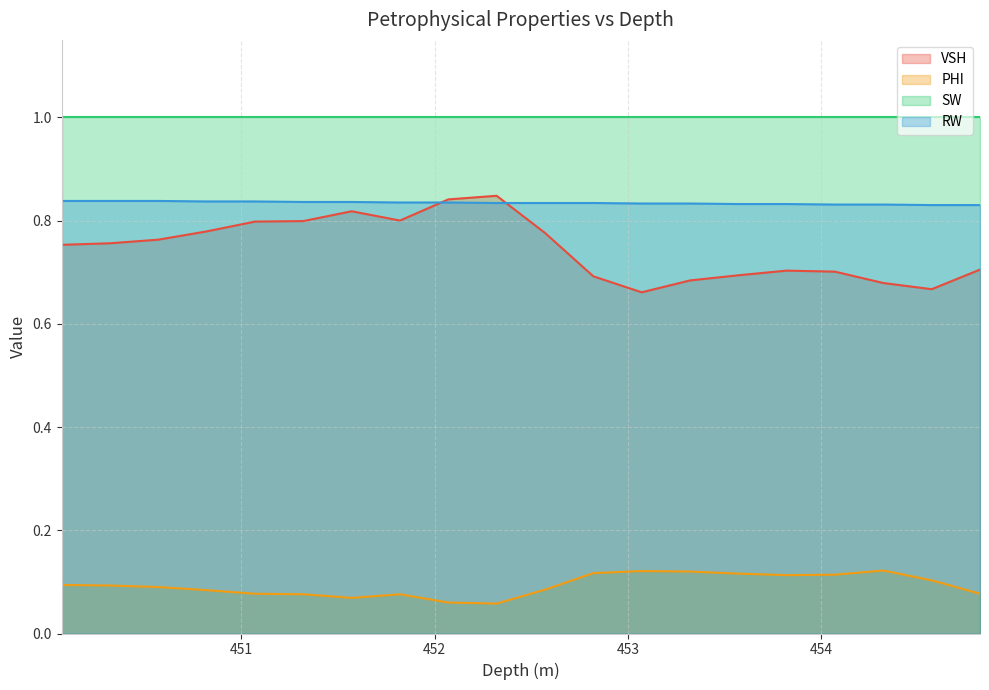

How many categories are shown in the chart?

20